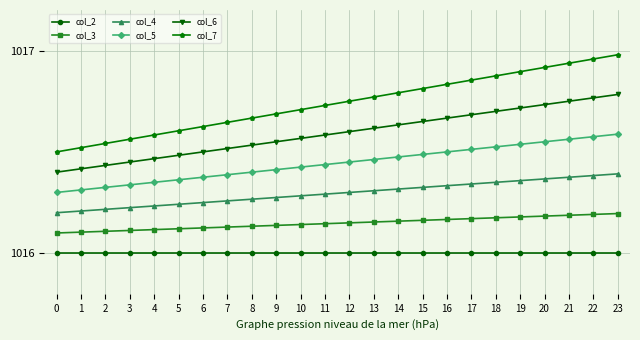

True or false: col_6 and col_7 cross at least once.

False